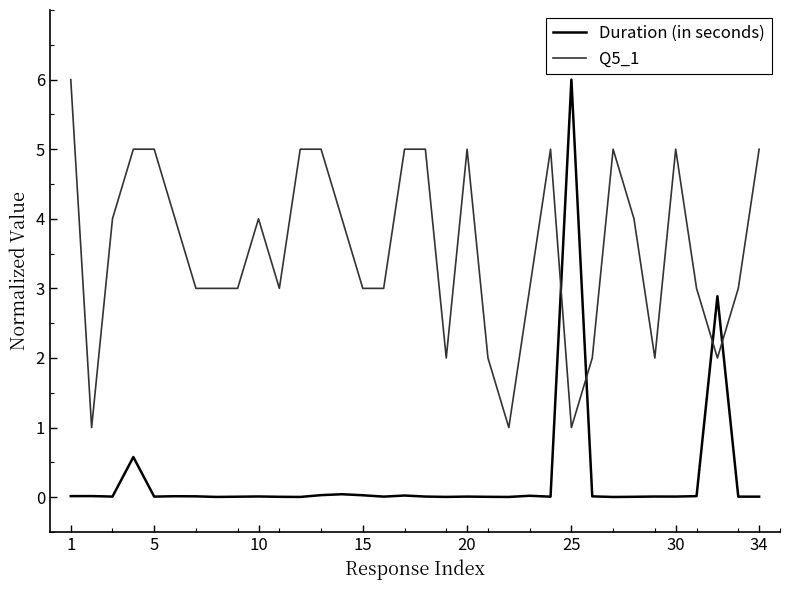

Rank the series by their average value, from highest to lowest.

Q5_1, Duration (in seconds)